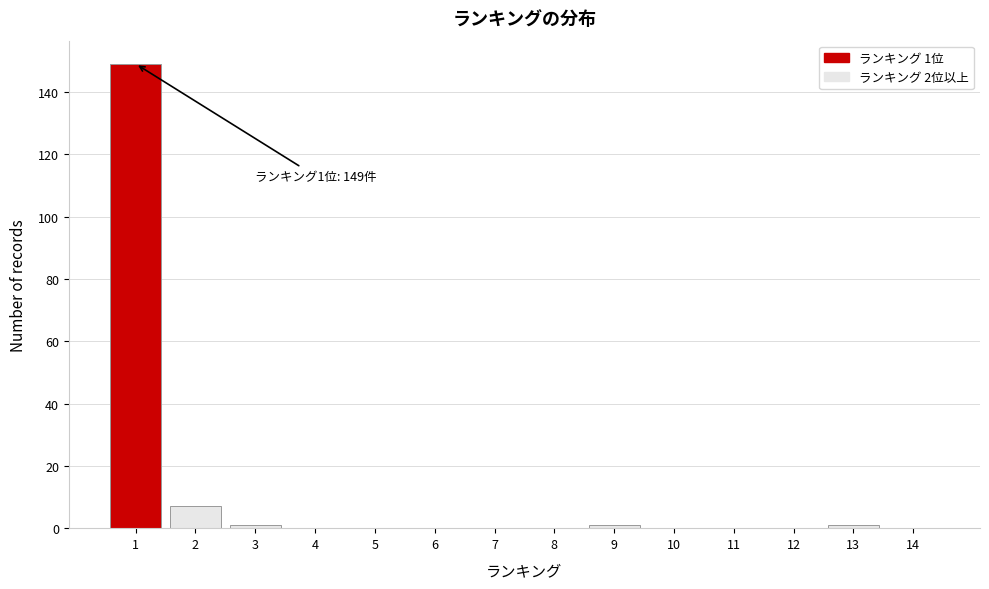

Reading right to left, what are all the values shown in this chart?

14=0	13=1	12=0	11=0	10=0	9=1	8=0	7=0	6=0	5=0	4=0	3=1	2=7	1=149